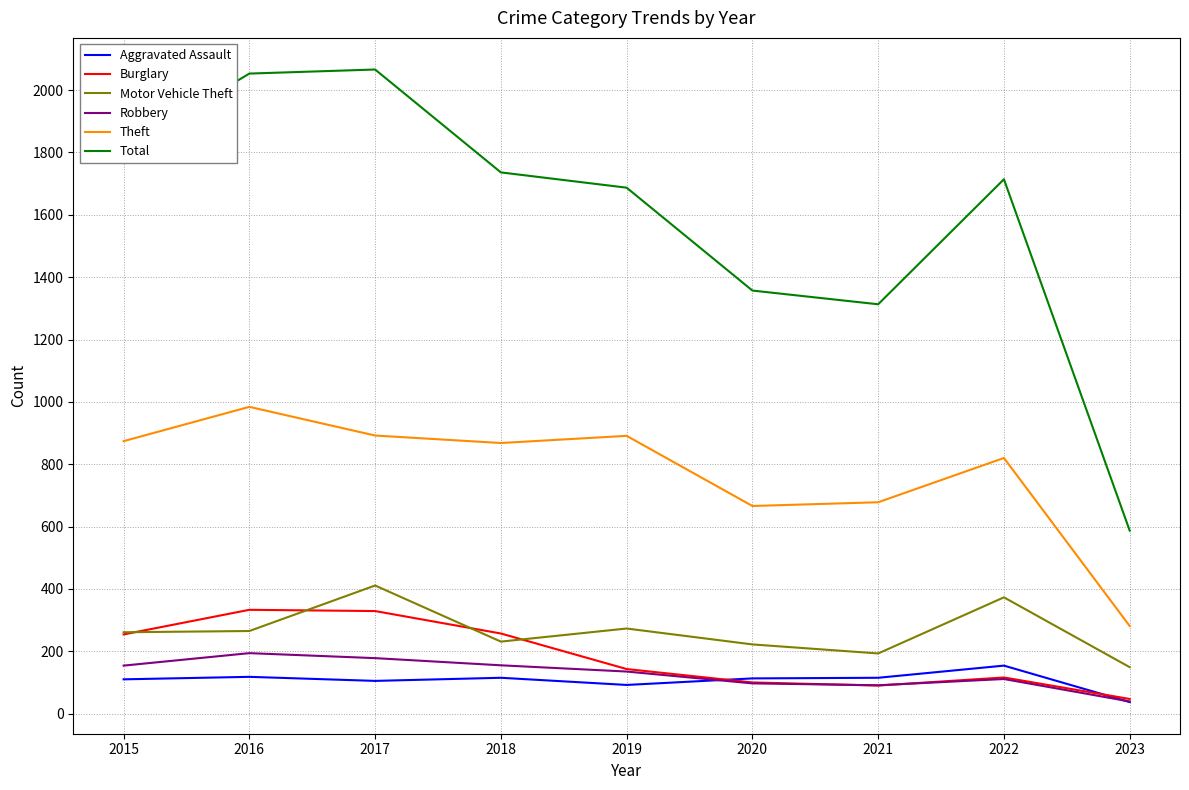

What is the highest value of the Aggravated Assault series?

154